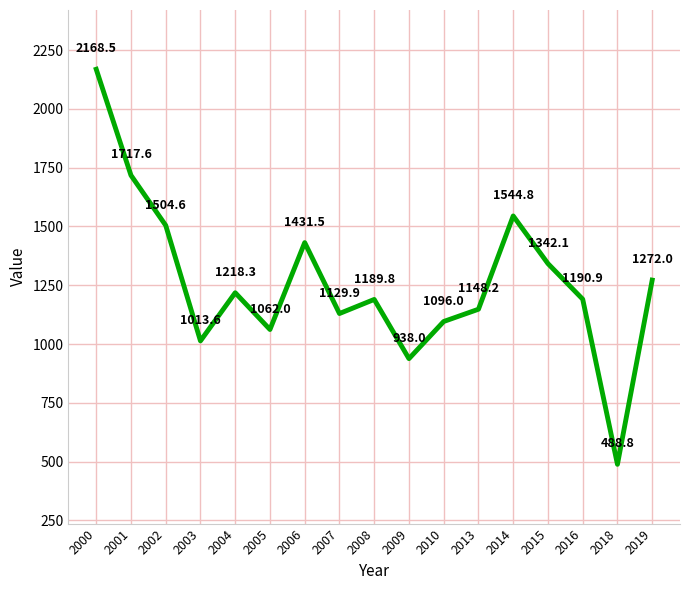

Which label corresponds to the smallest value in the chart?

2018